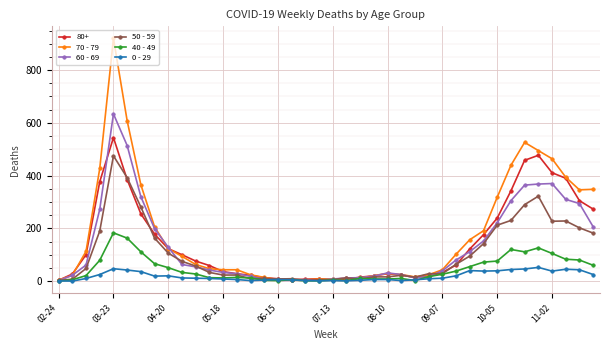

What is the maximum value shown in the chart?

920